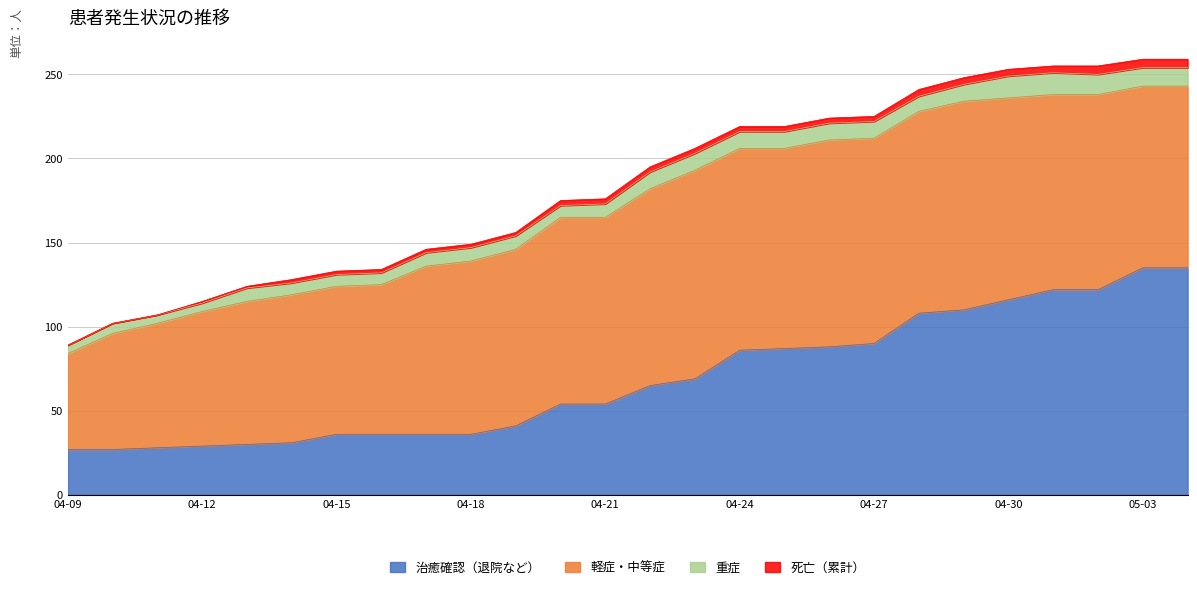

Does the chart have visible grid lines?

Yes